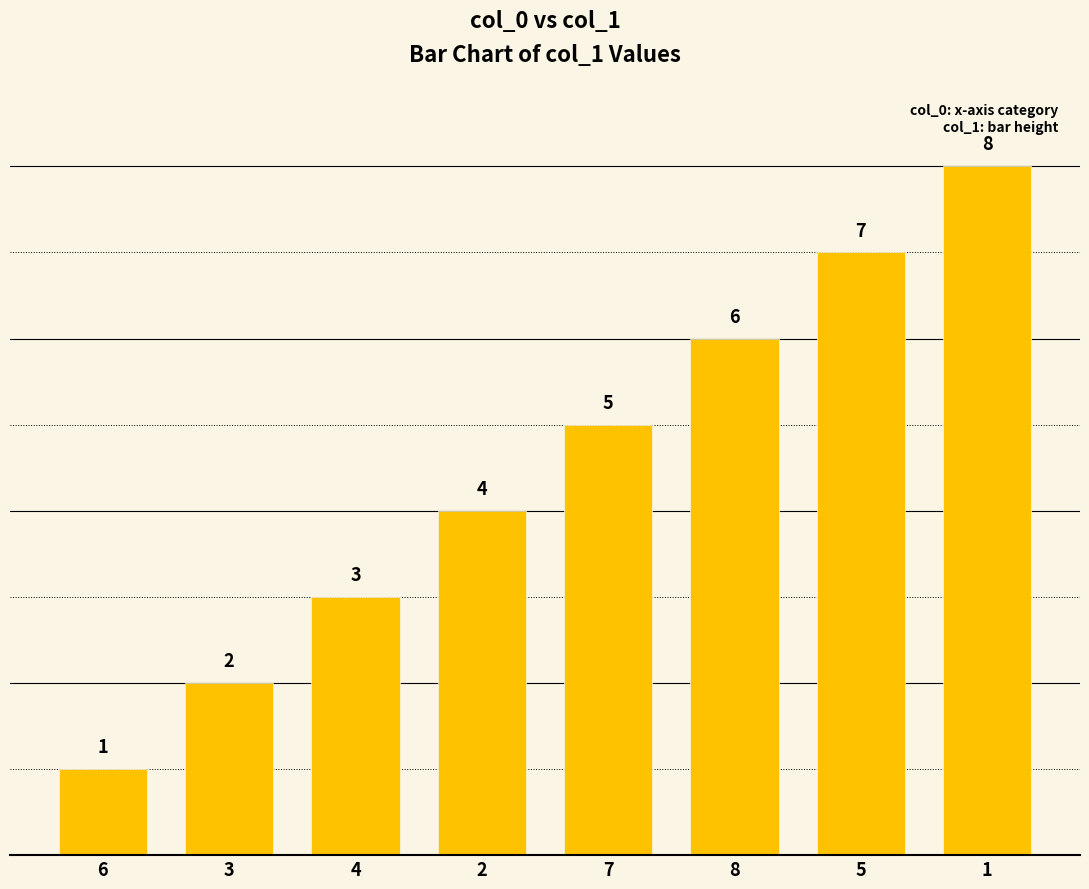

At which category does the chart reach its minimum across all series?

6